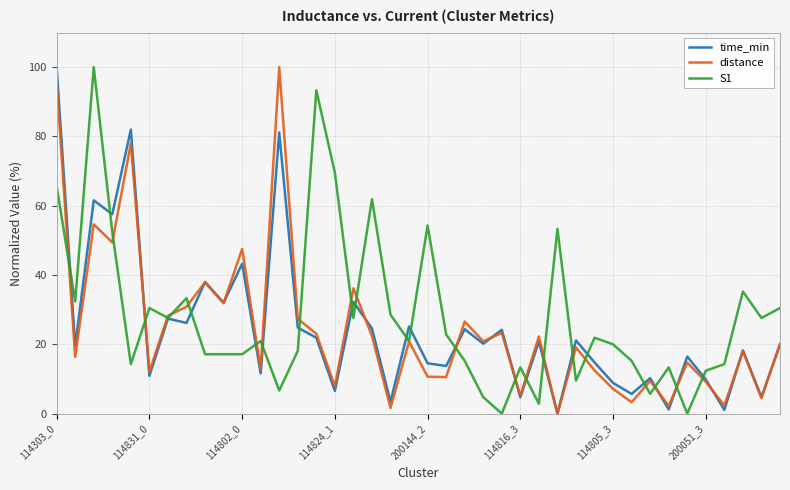

The value of S1 at 114303_0 is 65.7. True or false?

True